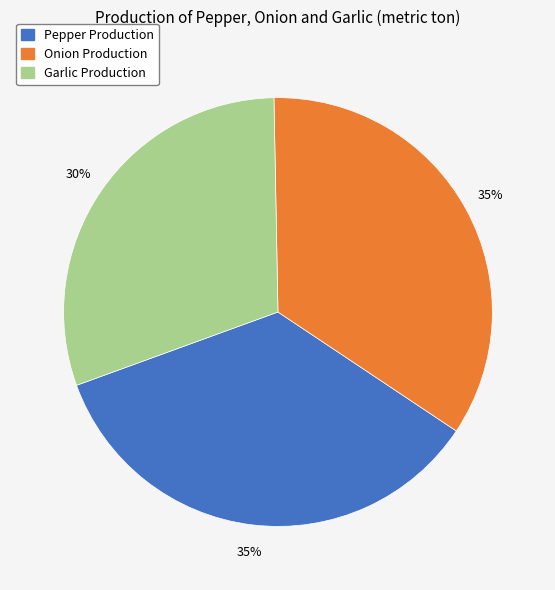

Does any single category account for the majority?

No